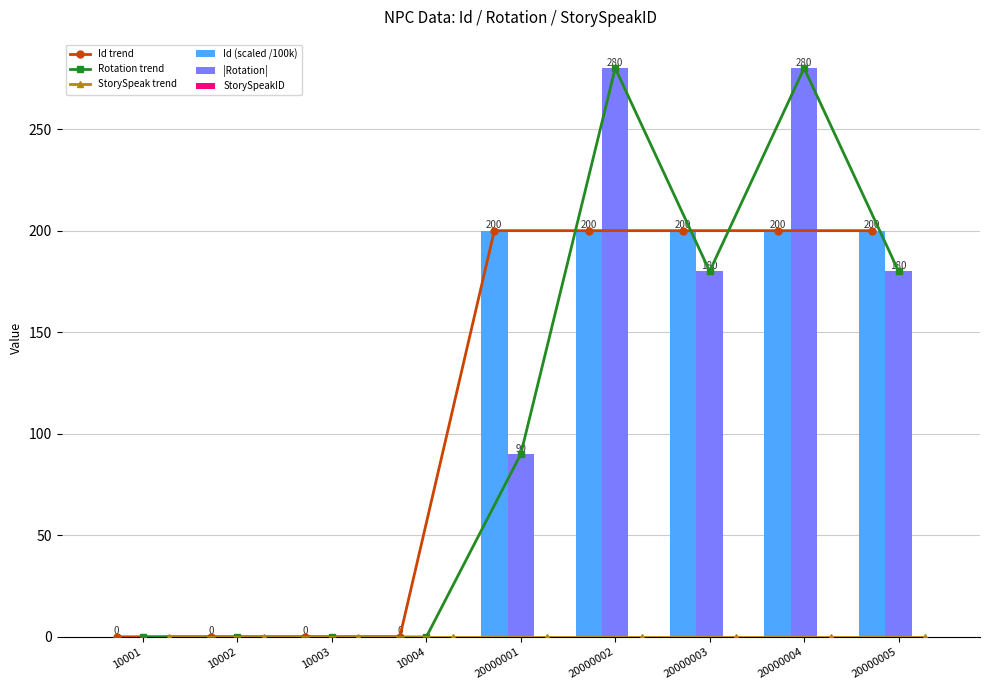

Is the value of Rotation trend at 20000002 greater than the value of StorySpeak trend at 10003?

Yes